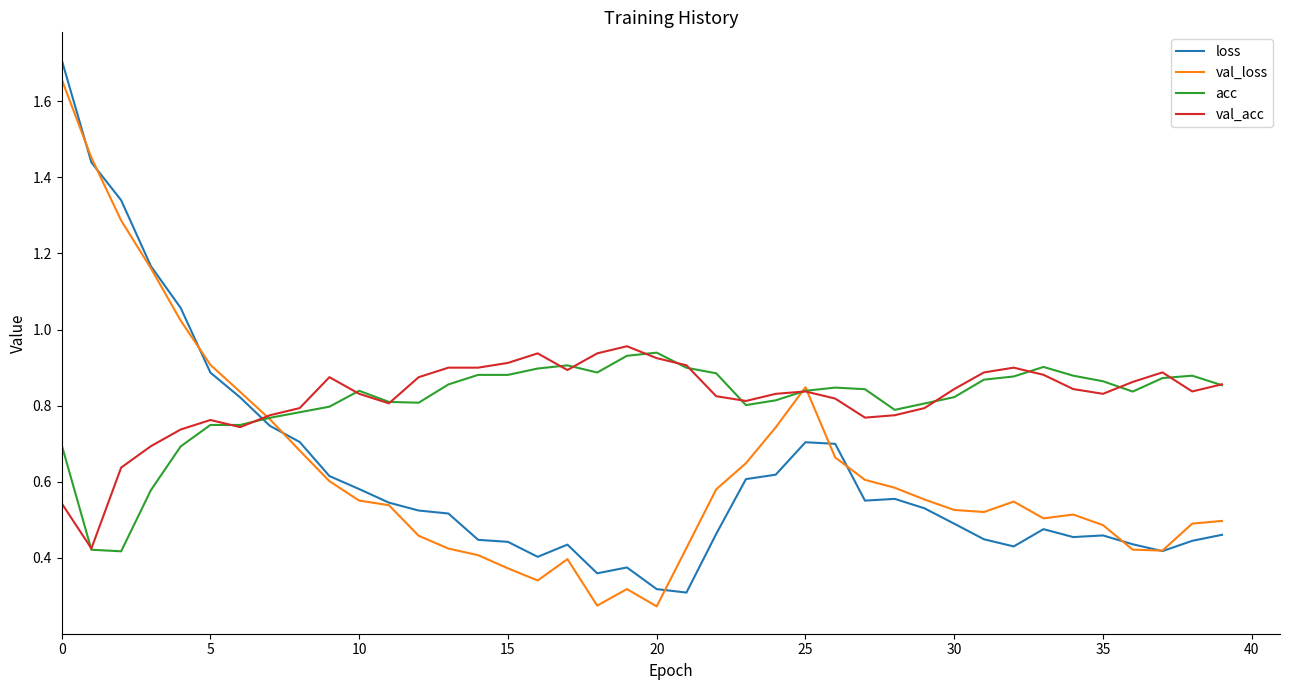

Which series ends up on top after the final intersection of acc and loss?

acc